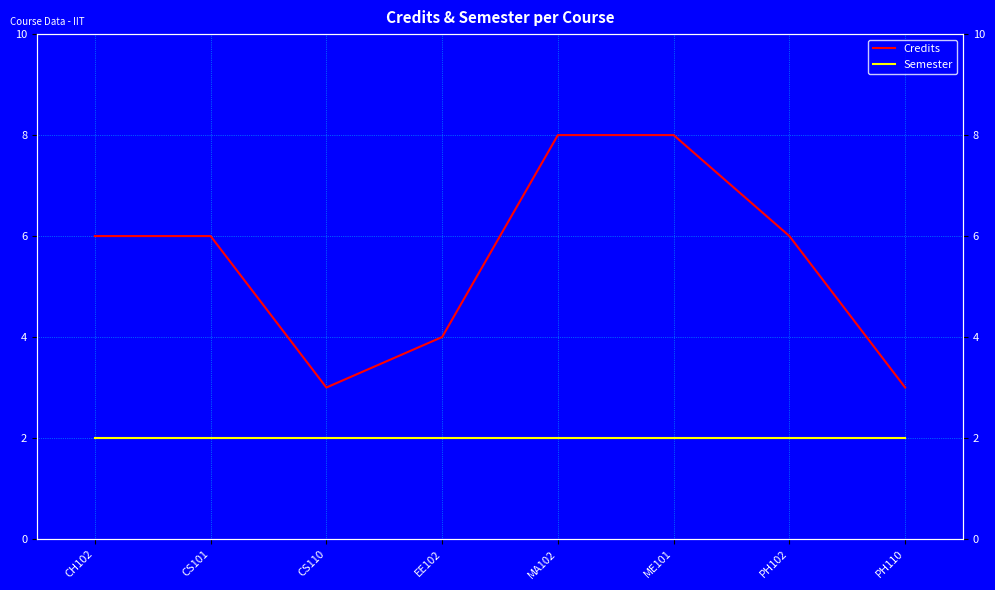

Which category has the highest value across all series?

MA102